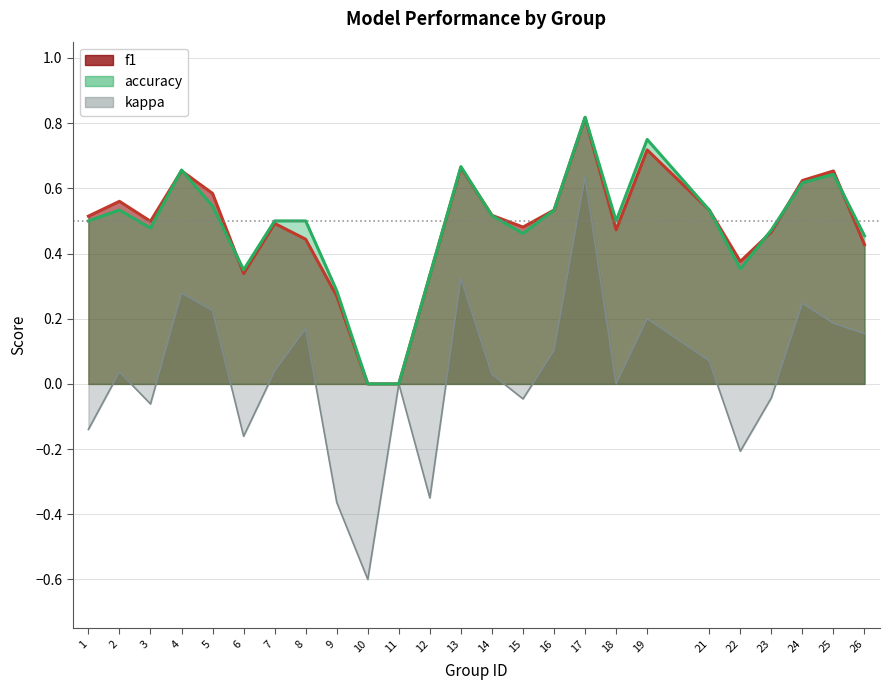

Where is kappa nearest to the value 0?

11